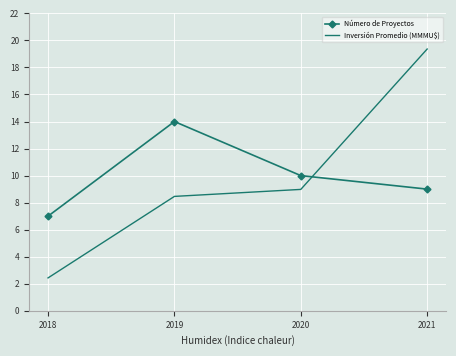

Which series has the widest spread of values?

Inversión Promedio (MMMU$)